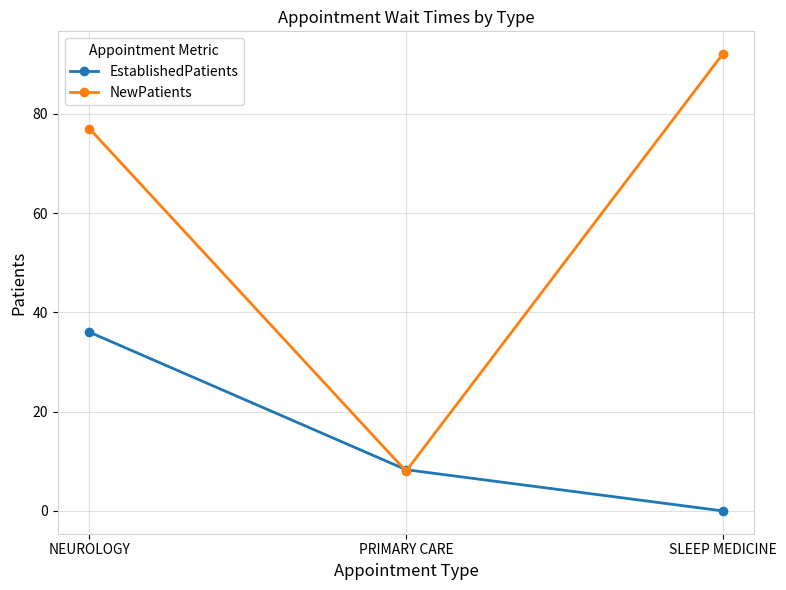

The EstablishedPatients series shows 0.0 at SLEEP MEDICINE. True or false?

True